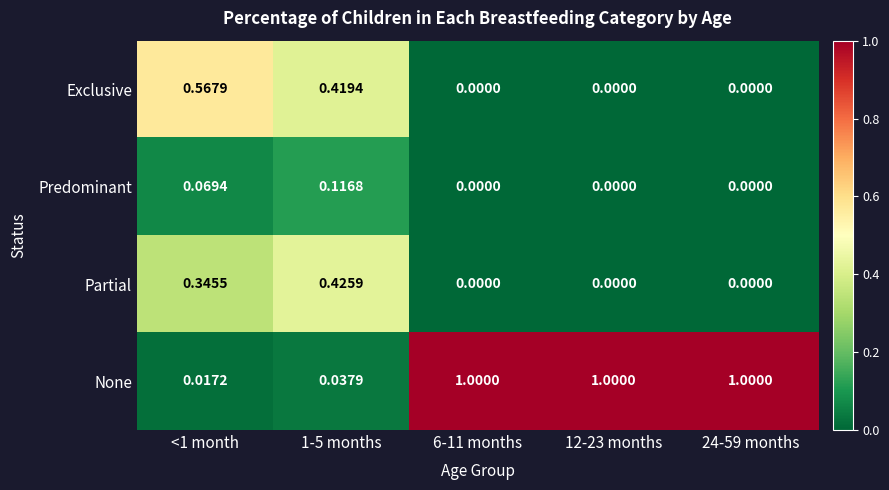

Rank the series by their maximum value, from lowest to highest.

Predominant, Partial, Exclusive, None